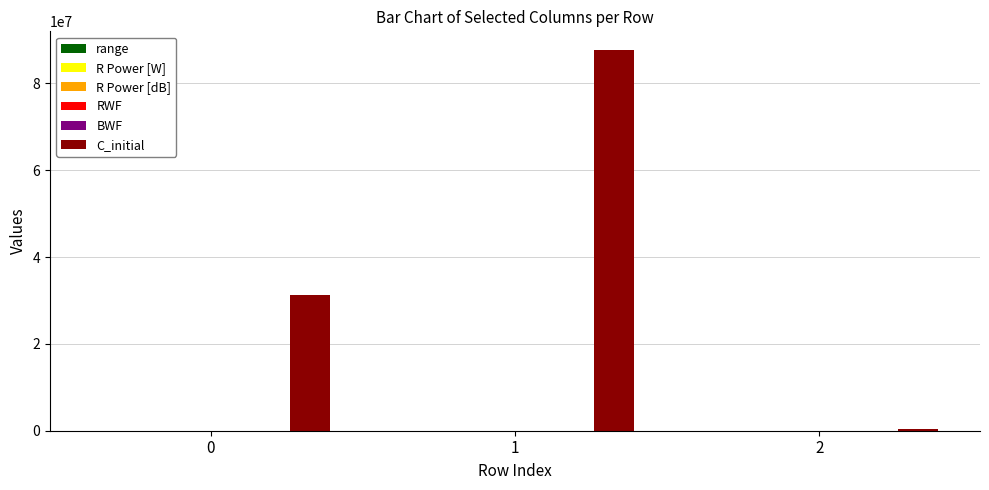

Which series changed the most between 0 and 1?

C_initial